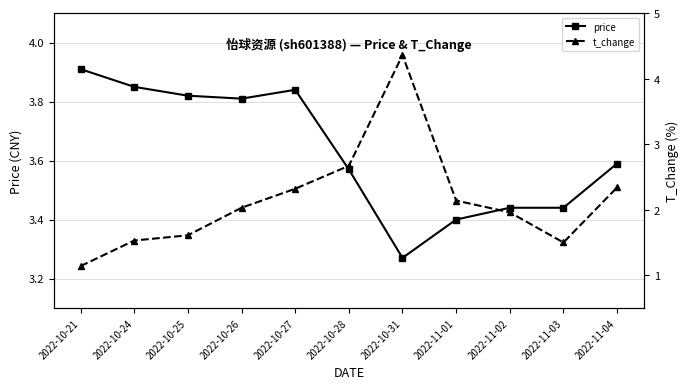

At which category is the sum across all series the highest?

2022-10-31